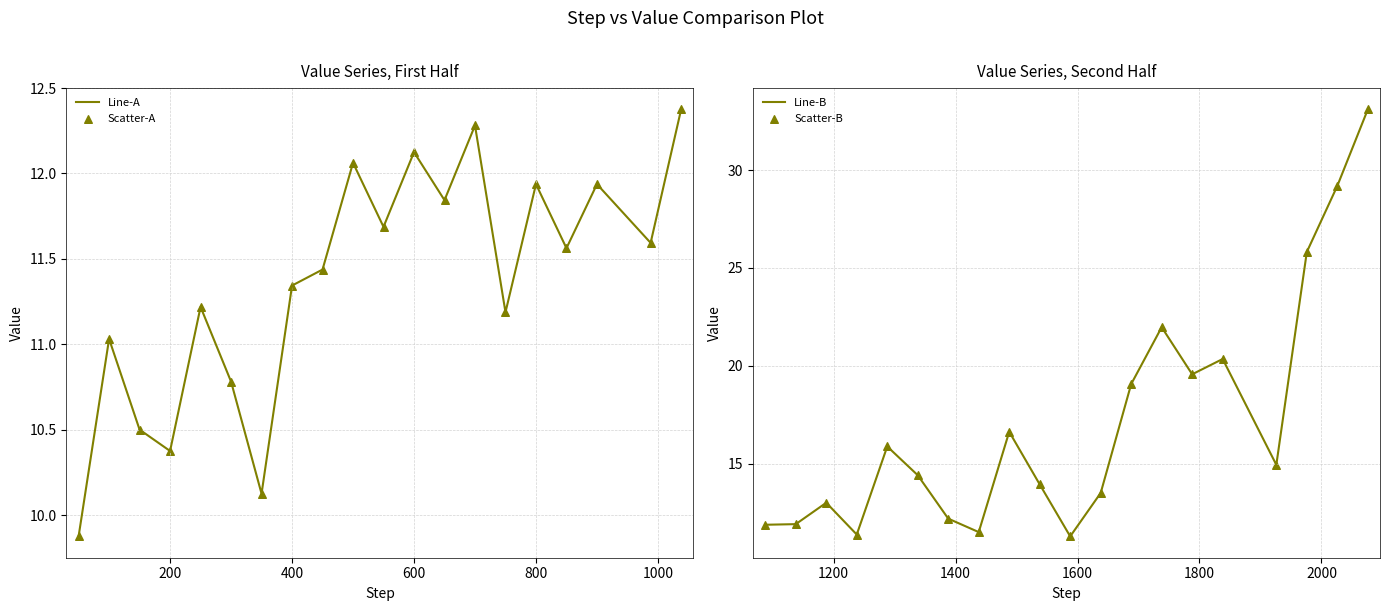

Is the value of Scatter-A at 12 greater than the value of Scatter-B at 0?

No